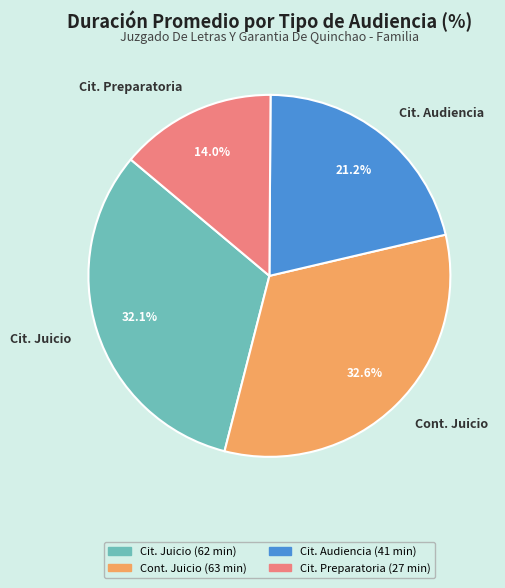

Combined, do Cit. Juicio and Cit. Audiencia account for over 50%?

Yes